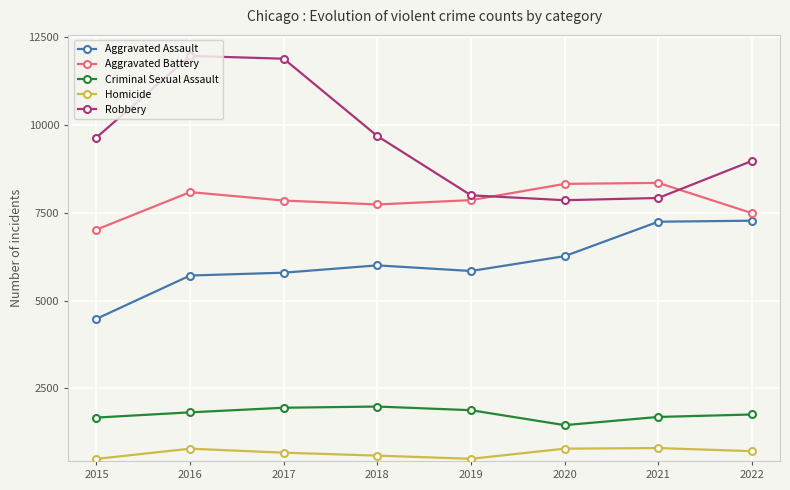

Rank the series at 2017 from highest to lowest value.

Robbery, Aggravated Battery, Aggravated Assault, Criminal Sexual Assault, Homicide